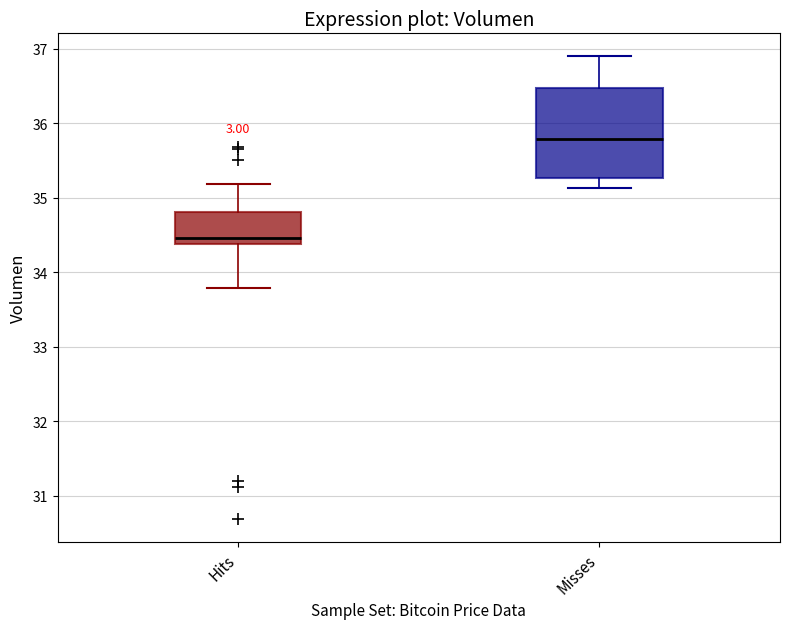

Reading left to right, read every box against the y-axis: the position of its median line, the range the box covers, and the ends of its whiskers. The values are not printed on the chart, so give them approximately, as read against the axis.

Hits: median 34.5, box 34.4 to 34.8, whiskers 33.8 to 35.2
Misses: median 35.8, box 35.3 to 36.5, whiskers 35.1 to 36.9